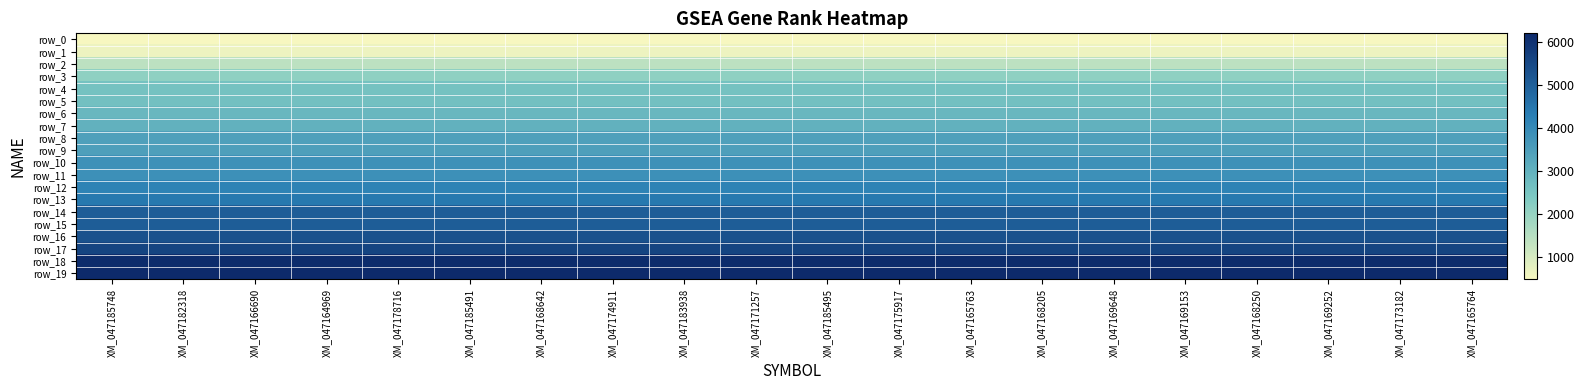

What is the approximate value of row_7 at XM_047185491?

3008